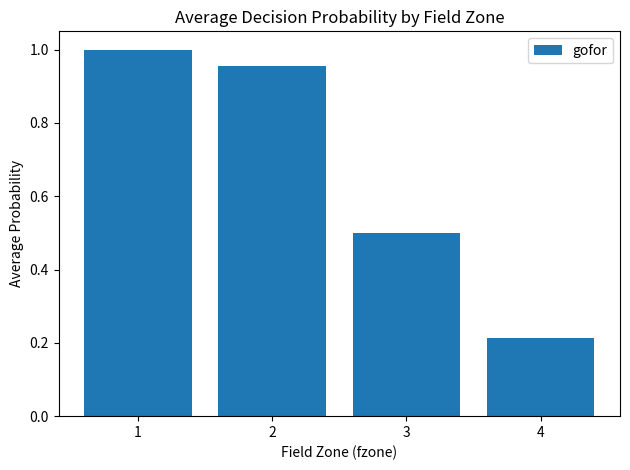

List the labels in order of value, largest first.

1, 2, 3, 4